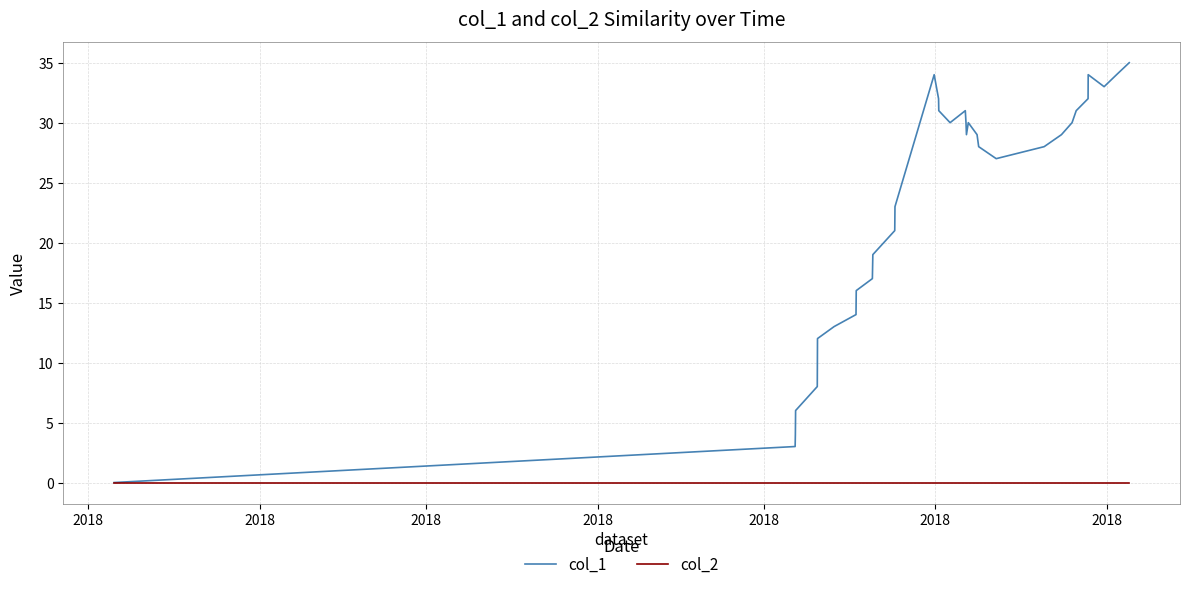

What are all the series names shown in the legend?

col_1, col_2